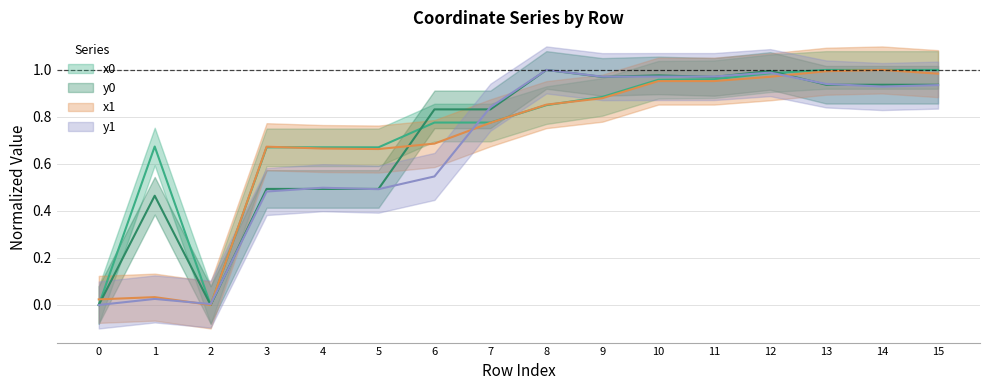

Rank the categories by y0 value from highest to lowest.

8, 12, 10, 9, 11, 13, 14, 15, 6, 7, 3, 4, 5, 1, 0, 2